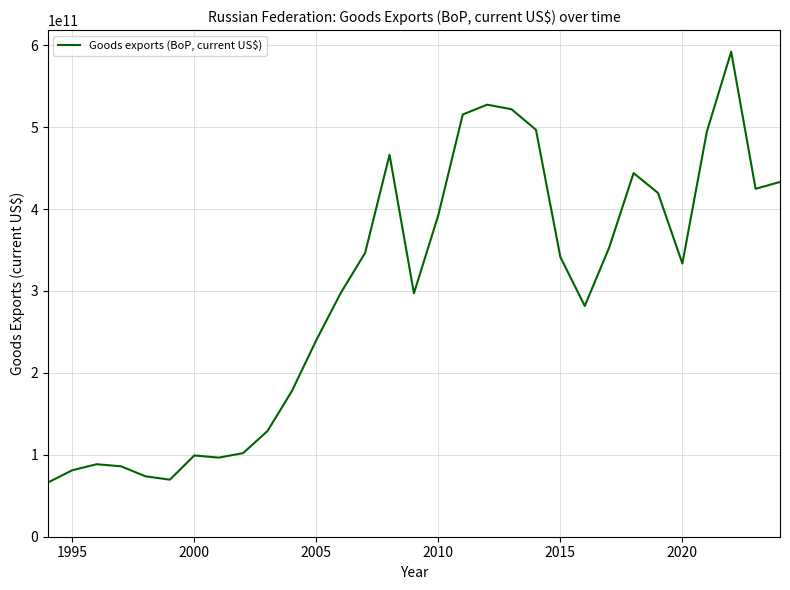

At which label is the value closest to 329102108822?

2020